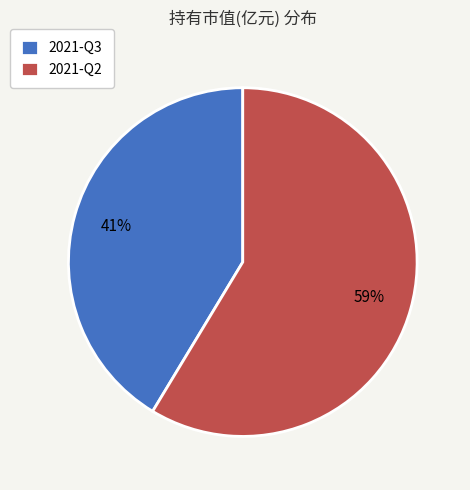

True or false: 2021-Q3 accounts for 49% of the total.

False